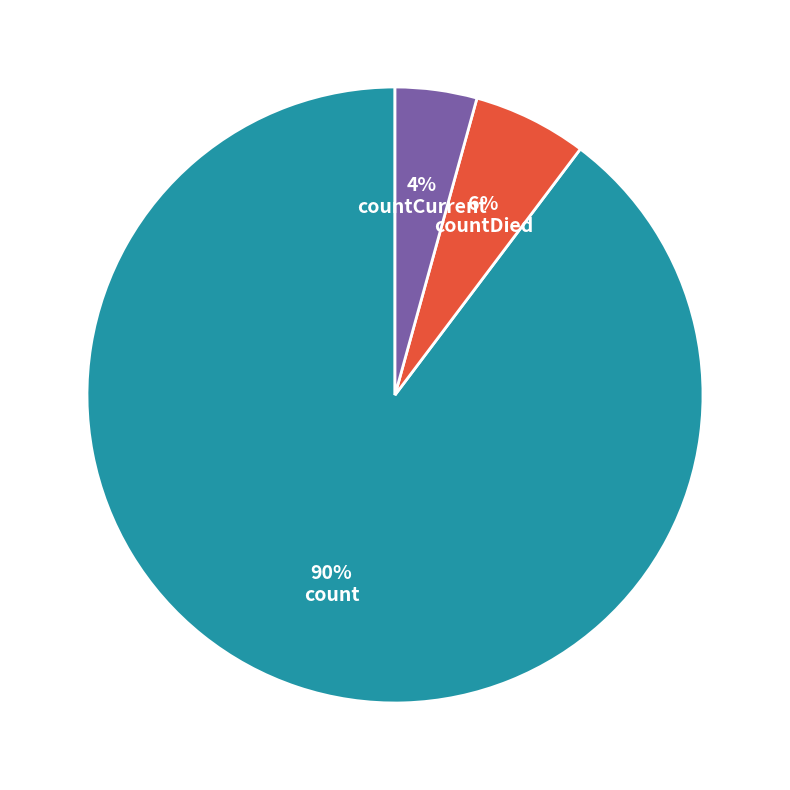

Is it true that countDied is 6% of the pie?

True